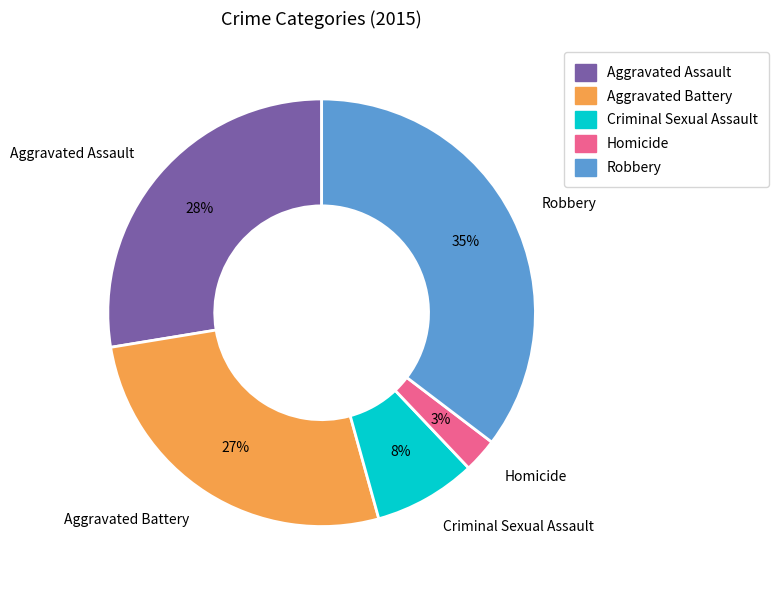

Rank the categories by value from lowest to highest.

Homicide, Criminal Sexual Assault, Aggravated Battery, Aggravated Assault, Robbery